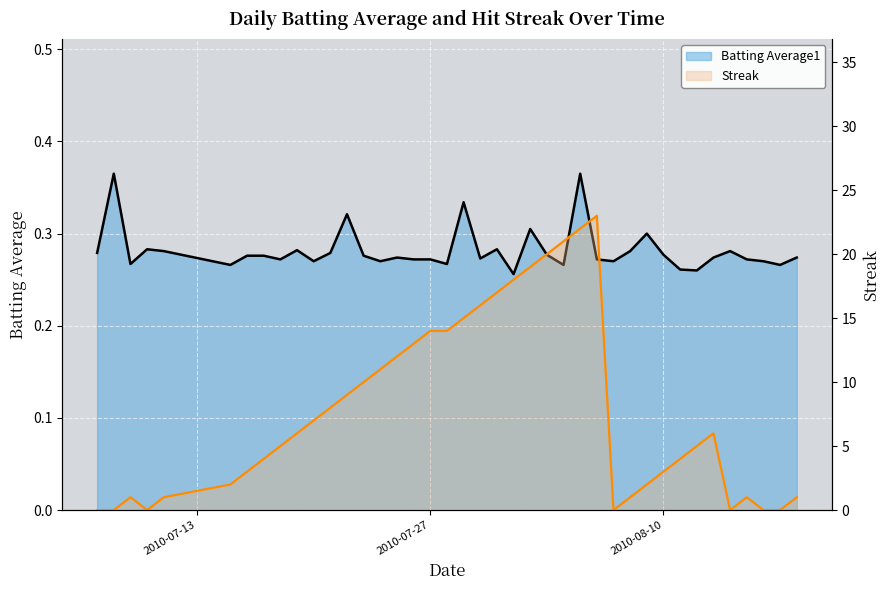

What is the average value of the Streak series?

7.8